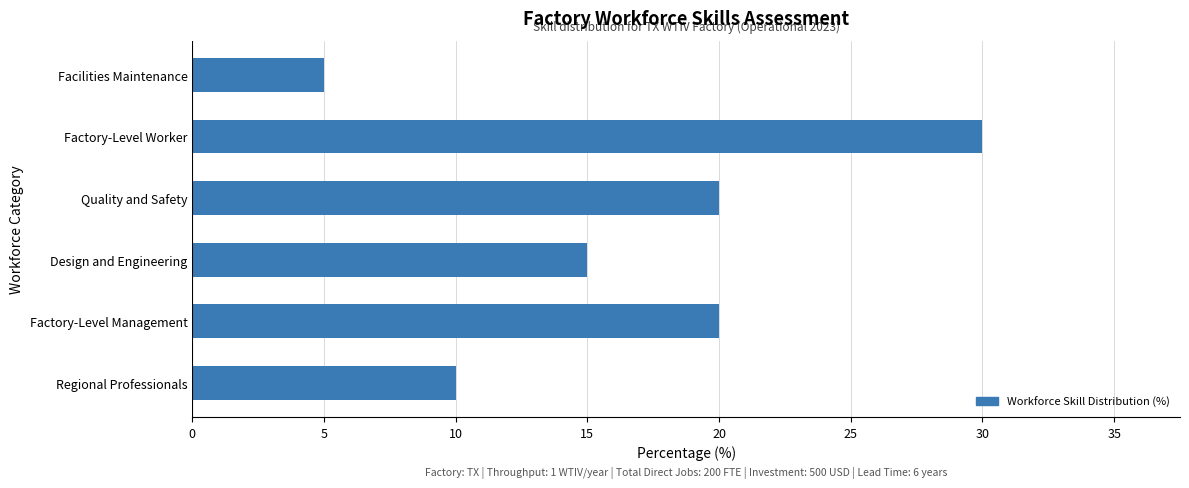

Reading bottom to top, list all the values displayed in this chart.

Regional Professionals=10	Factory-Level Management=20	Design and Engineering=15	Quality and Safety=20	Factory-Level Worker=30	Facilities Maintenance=5